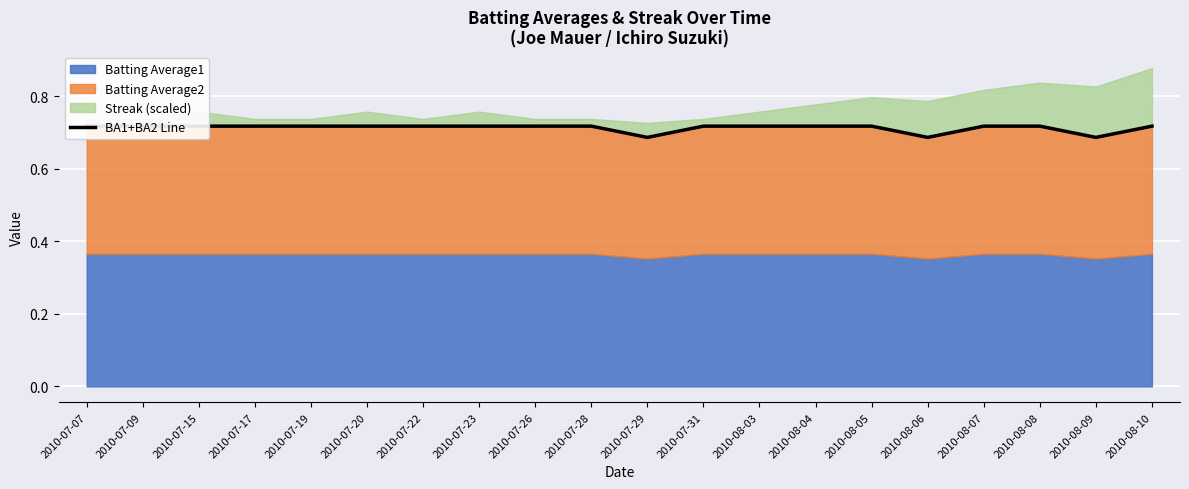

Count the values in the range 0 to 1.

20